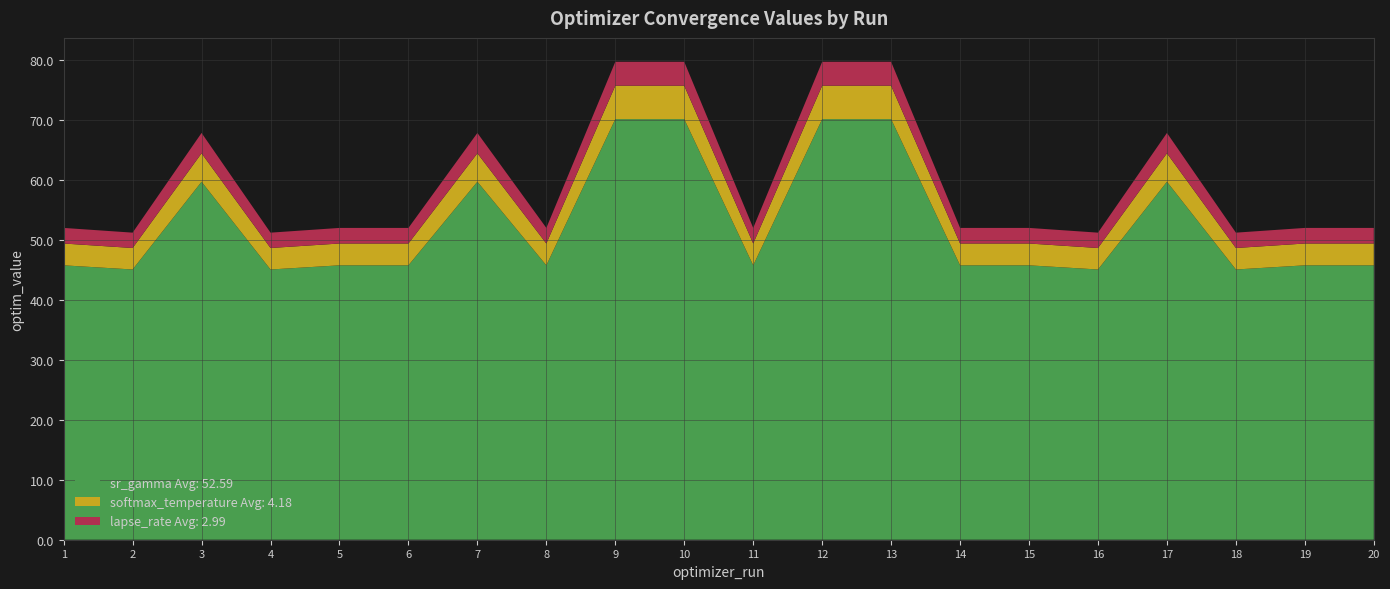

What is the minimum value for sr_gamma Avg: 52.59?

45.1